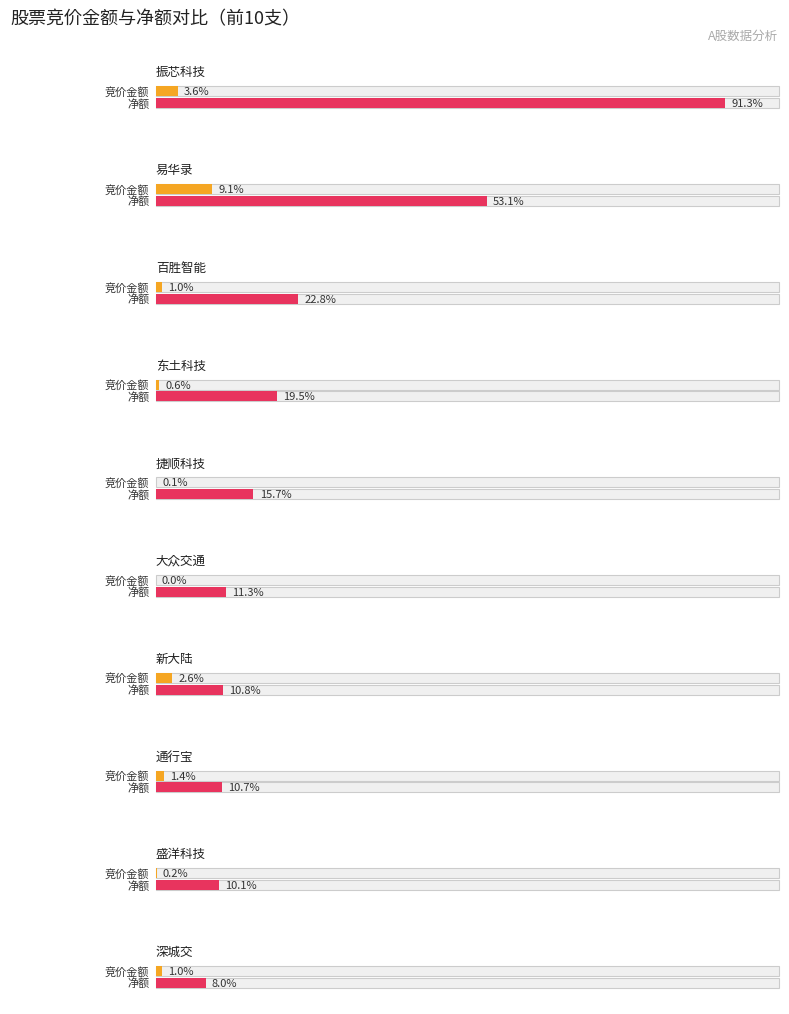

List the labels in order of 净额 value, largest first.

振芯科技, 易华录, 百胜智能, 东土科技, 捷顺科技, 大众交通, 新大陆, 通行宝, 盛洋科技, 深城交